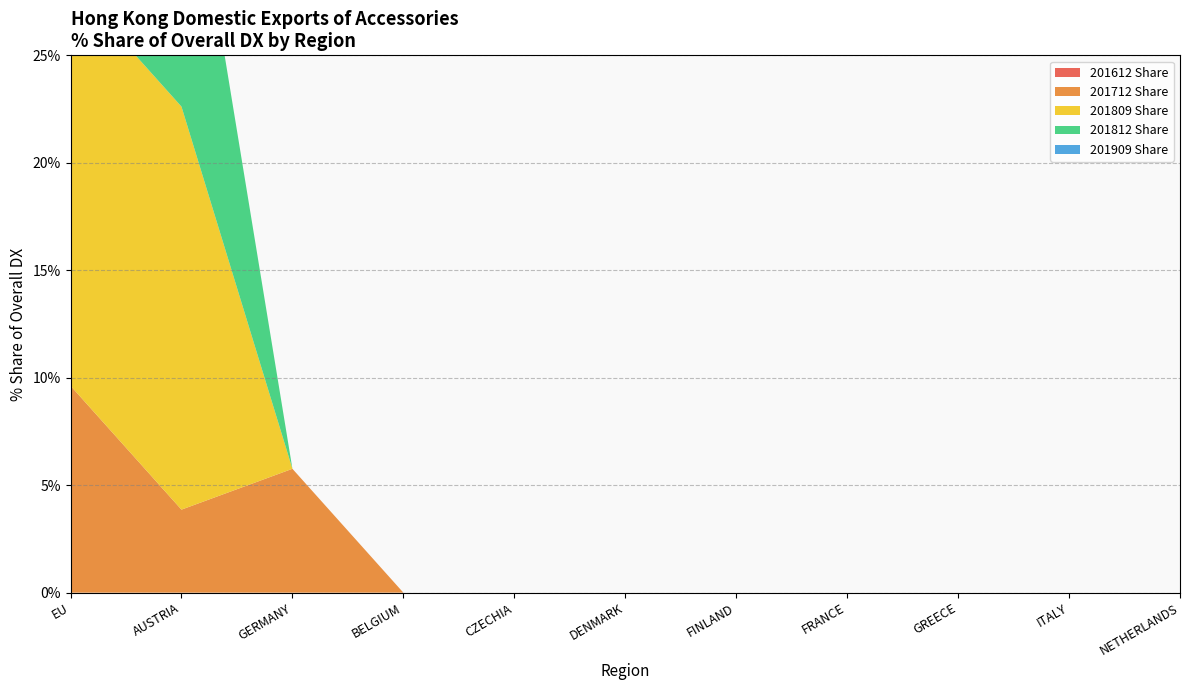

Reading left to right, extract all data points from this chart.

201612 Share: EU=0.0	AUSTRIA=0.0	GERMANY=0.0	BELGIUM=0.0	CZECHIA=0.0	DENMARK=0.0	FINLAND=0.0	FRANCE=0.0	GREECE=0.0	ITALY=0.0	NETHERLANDS=0.0
201712 Share: EU=9.6	AUSTRIA=3.9	GERMANY=5.8	BELGIUM=0.0	CZECHIA=0.0	DENMARK=0.0	FINLAND=0.0	FRANCE=0.0	GREECE=0.0	ITALY=0.0	NETHERLANDS=0.0
201809 Share: EU=18.8	AUSTRIA=18.8	GERMANY=0.0	BELGIUM=0.0	CZECHIA=0.0	DENMARK=0.0	FINLAND=0.0	FRANCE=0.0	GREECE=0.0	ITALY=0.0	NETHERLANDS=0.0
201812 Share: EU=14.6	AUSTRIA=14.6	GERMANY=0.0	BELGIUM=0.0	CZECHIA=0.0	DENMARK=0.0	FINLAND=0.0	FRANCE=0.0	GREECE=0.0	ITALY=0.0	NETHERLANDS=0.0
201909 Share: EU=0.0	AUSTRIA=0.0	GERMANY=0.0	BELGIUM=0.0	CZECHIA=0.0	DENMARK=0.0	FINLAND=0.0	FRANCE=0.0	GREECE=0.0	ITALY=0.0	NETHERLANDS=0.0